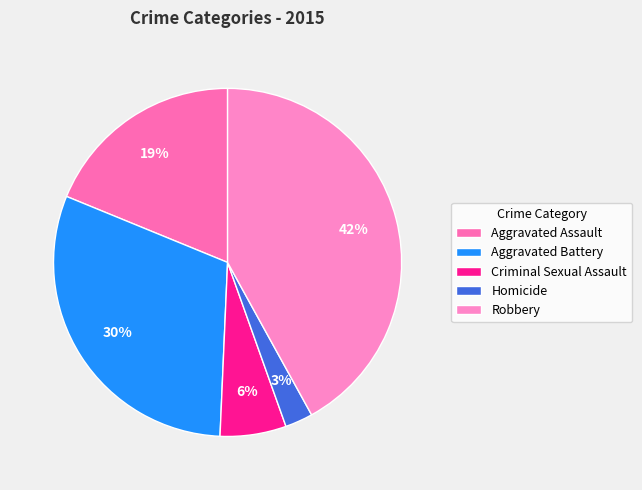

What percentage is NOT represented by Robbery?

58.0%